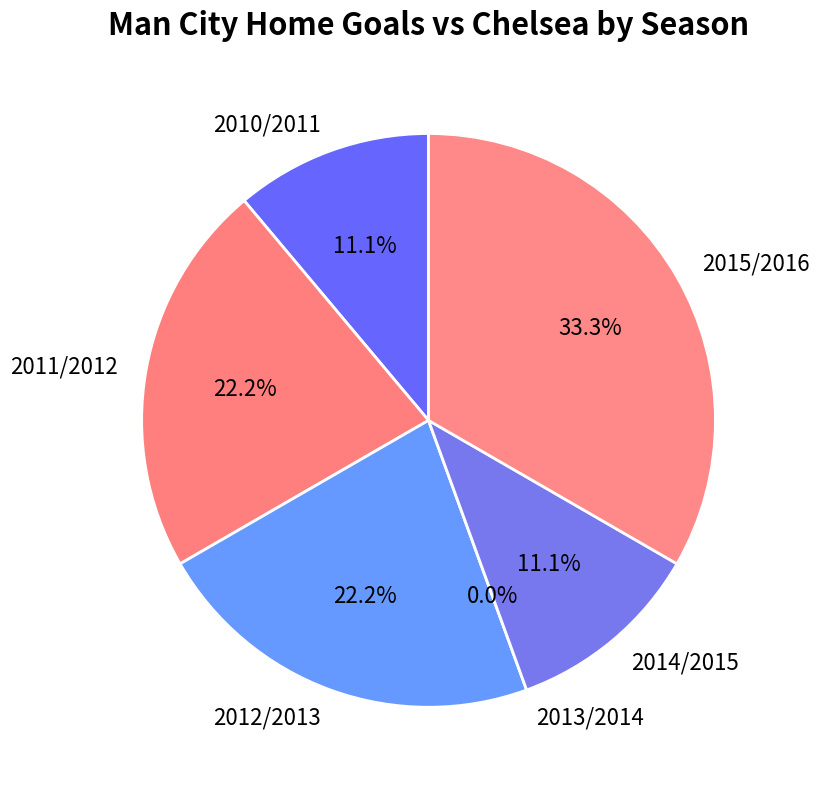

To the nearest percent, what is the difference between the 2013/2014 and 2012/2013 slice percentages?

22%